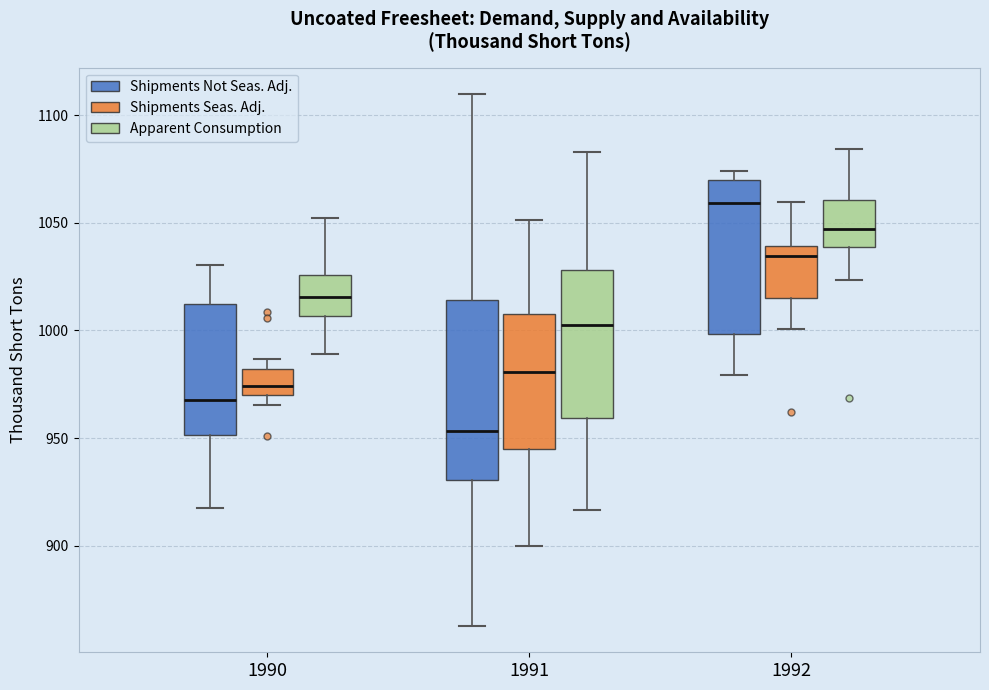

Comparing the boxes themselves (not the whiskers), which one is the tallest?

1991 (Shipments Not Seas. Adj.)